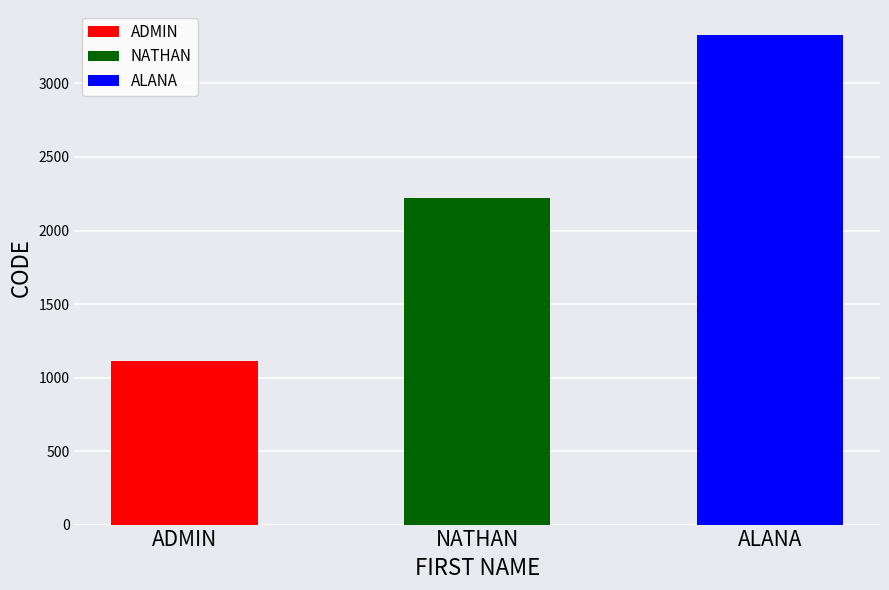

What is the minimum value shown in the chart?

1111